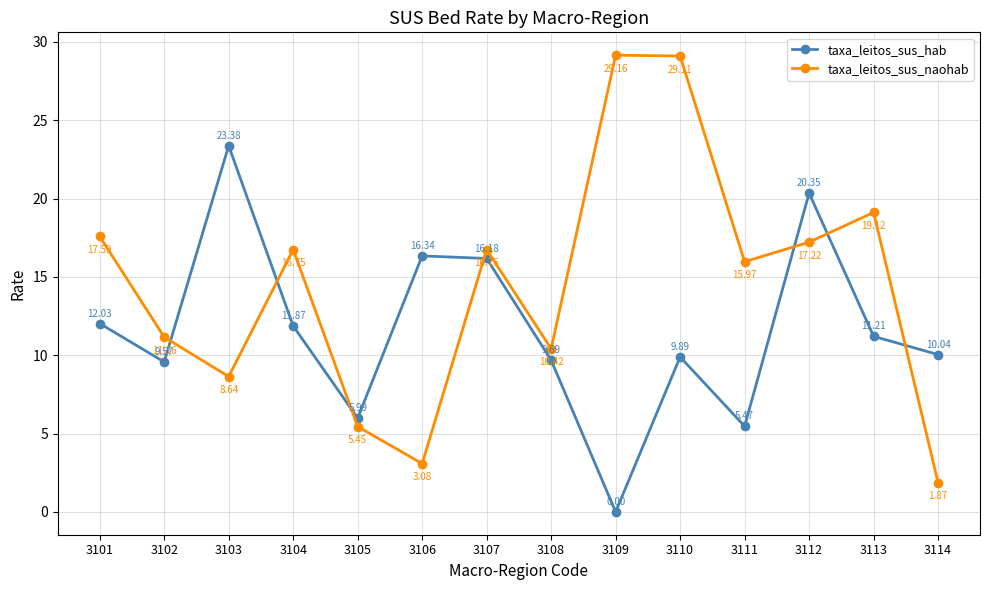

Which series has the largest total across all categories?

taxa_leitos_sus_naohab